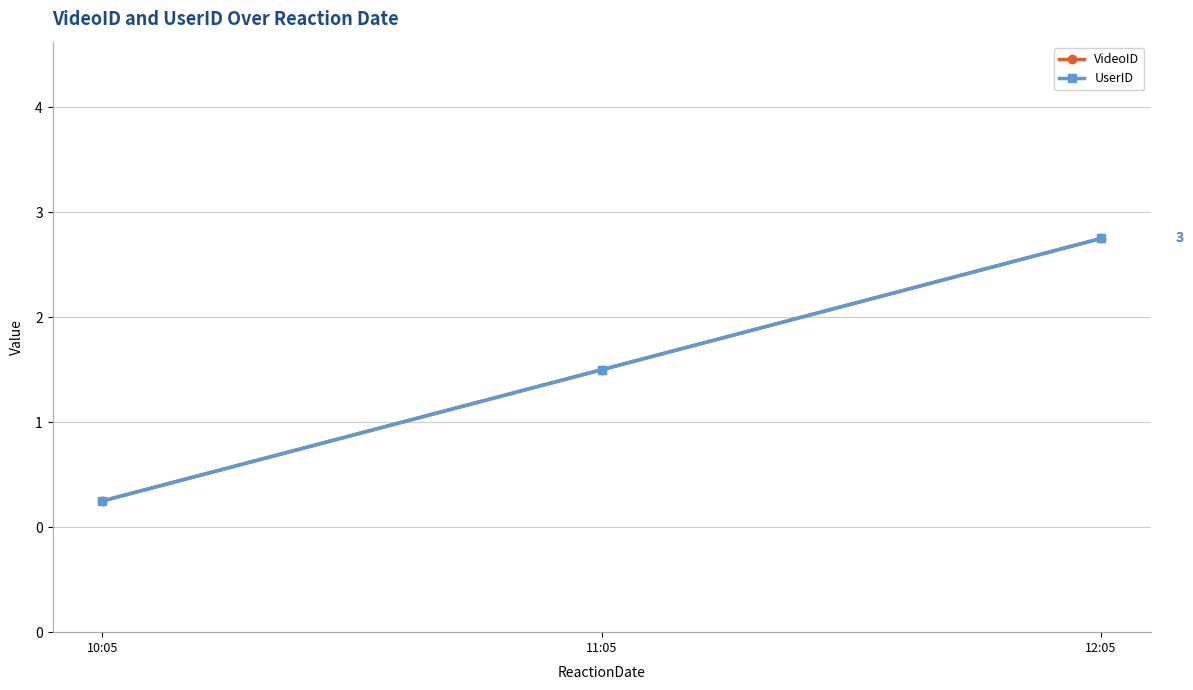

Is this an area chart (filled region under the line)?

No